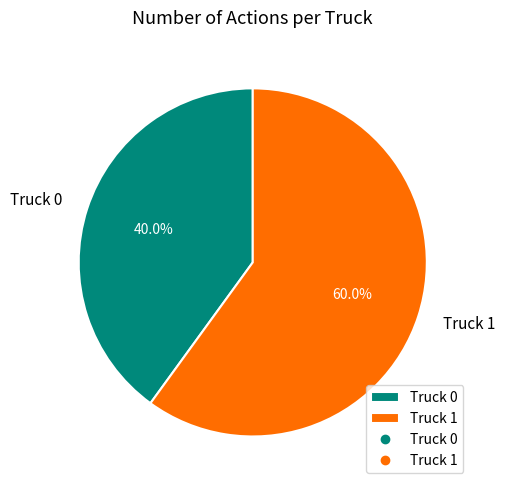

Which slice represents more than half of the pie?

Truck 1